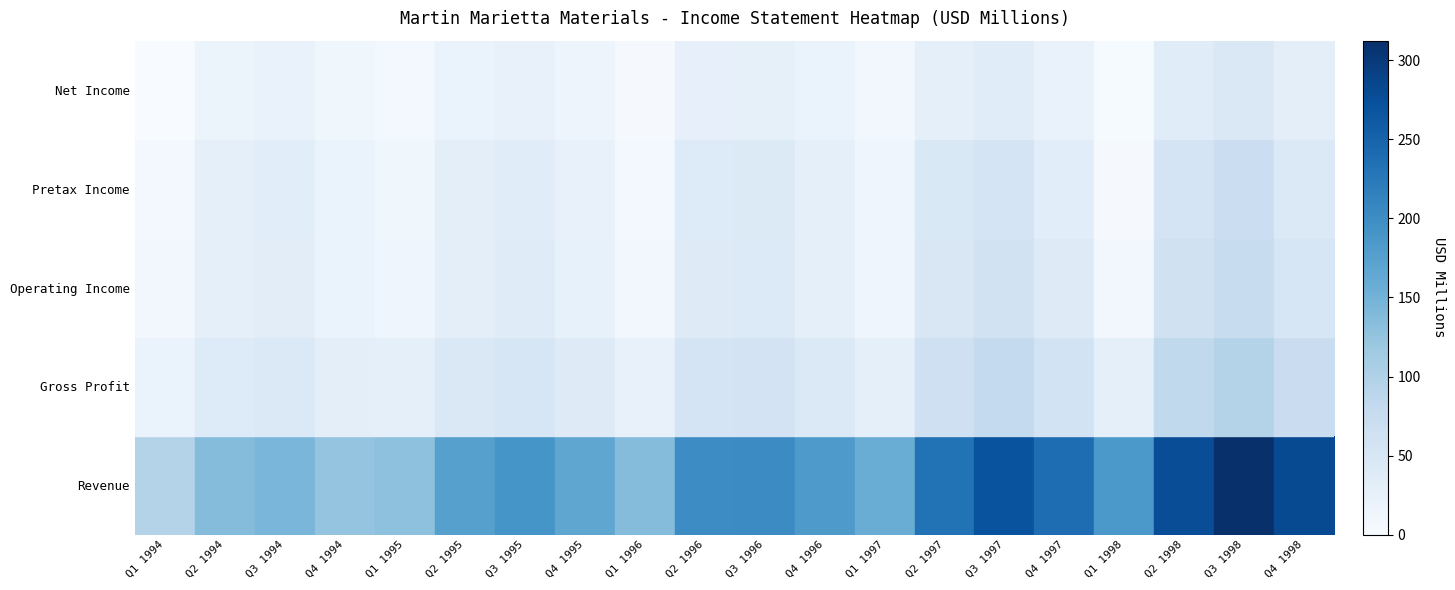

At which category is the sum across all series the highest?

Q3 1998